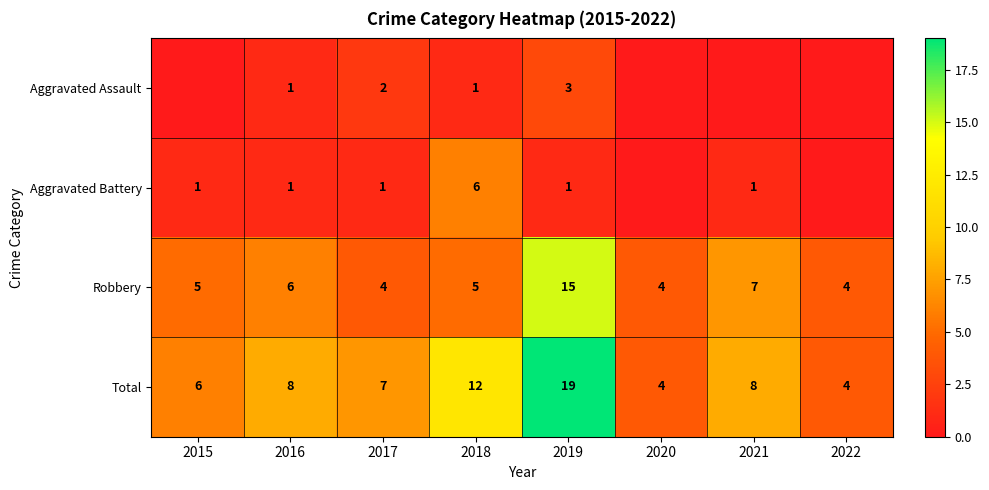

What is the total value across all series at 2019?

38